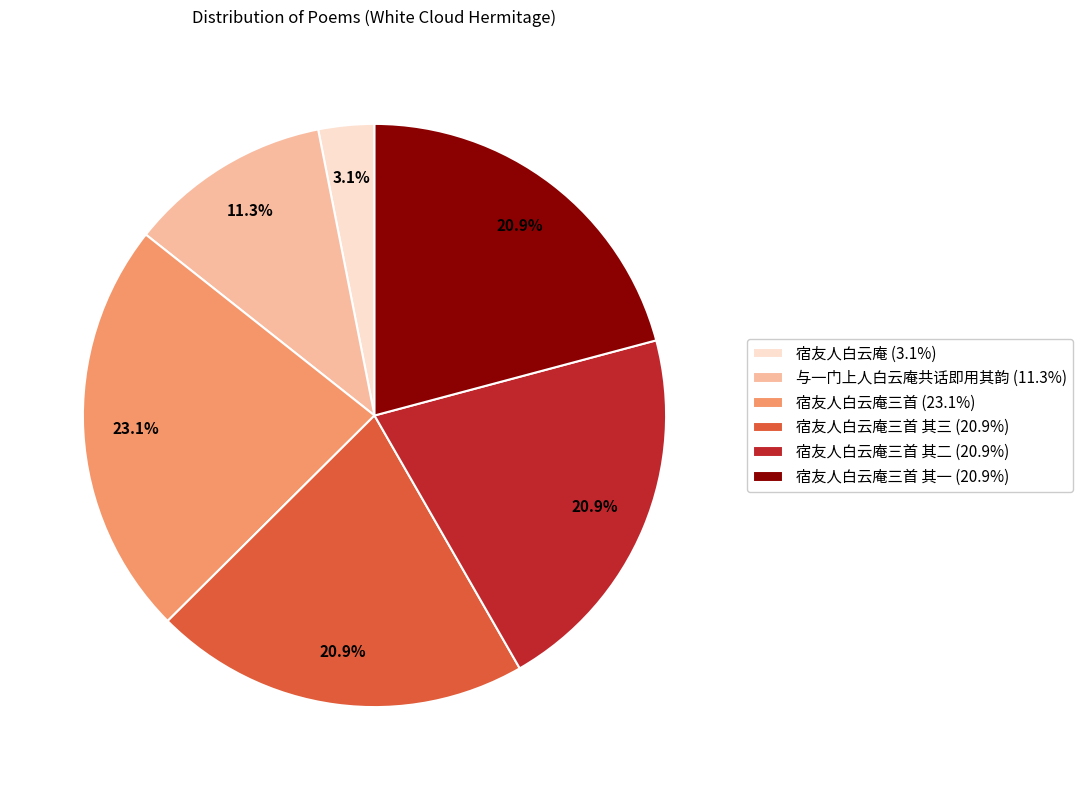

Is there any slice that represents more than half of the pie?

No